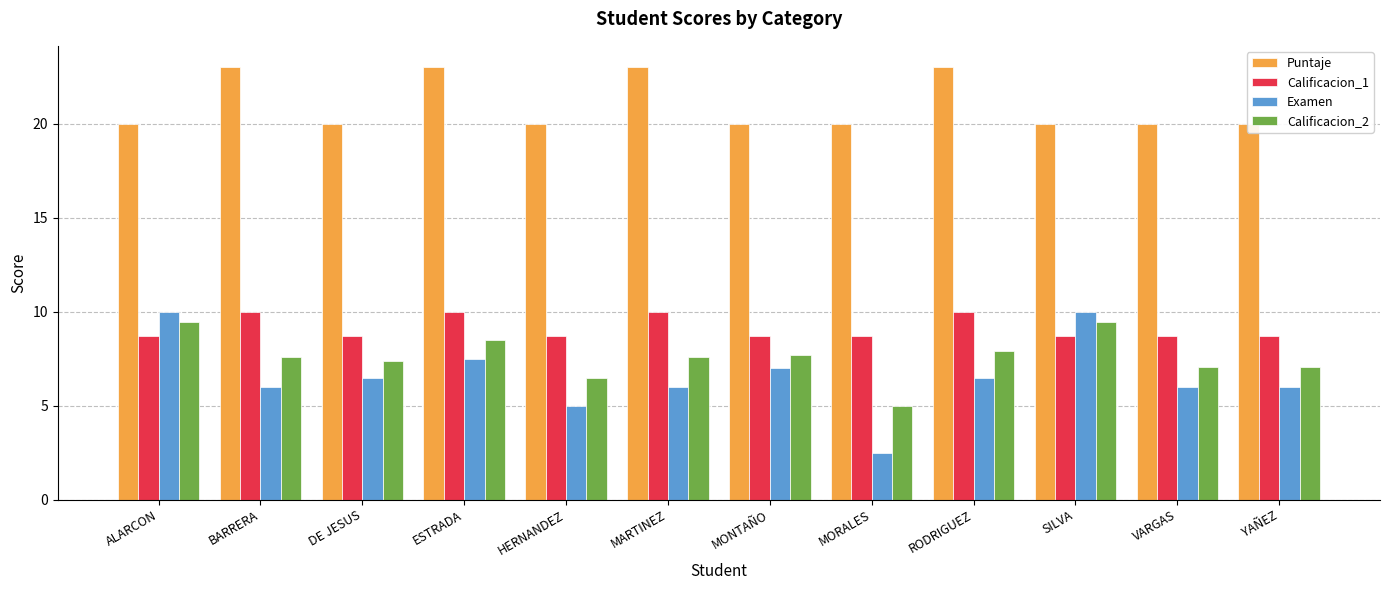

Reading right to left, list all the values displayed in this chart.

Puntaje: 20.0	20.0	20.0	23.0	20.0	20.0	23.0	20.0	23.0	20.0	23.0	20.0
Calificacion_1: 8.7	8.7	8.7	10.0	8.7	8.7	10.0	8.7	10.0	8.7	10.0	8.7
Examen: 6.0	6.0	10.0	6.5	2.5	7.0	6.0	5.0	7.5	6.5	6.0	10.0
Calificacion_2: 7.1	7.1	9.5	7.9	5.0	7.7	7.6	6.5	8.5	7.4	7.6	9.5